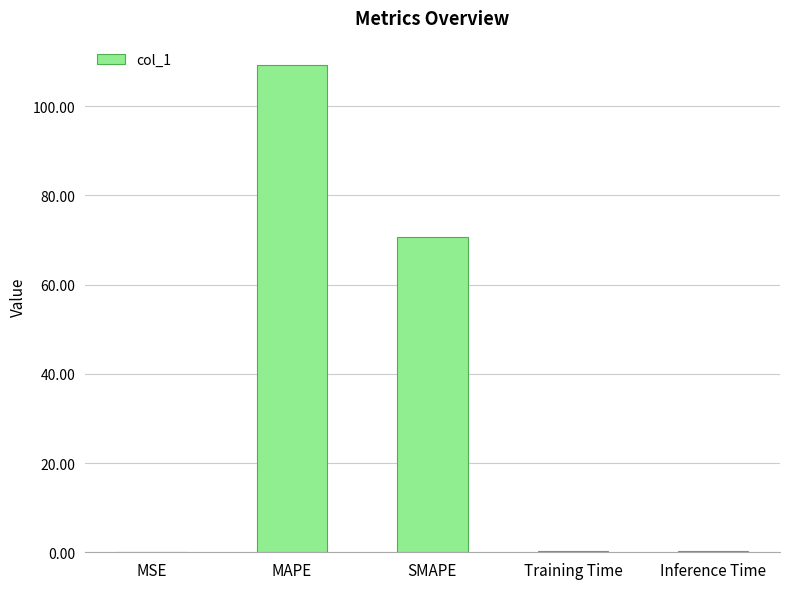

What is the sum of all values?

180.4